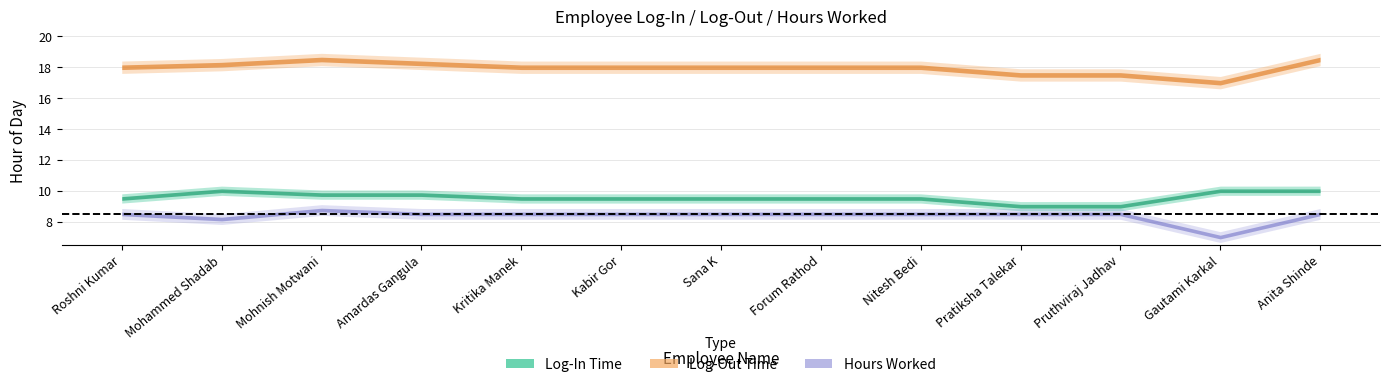

At which category is the sum across all series the highest?

Anita Shinde